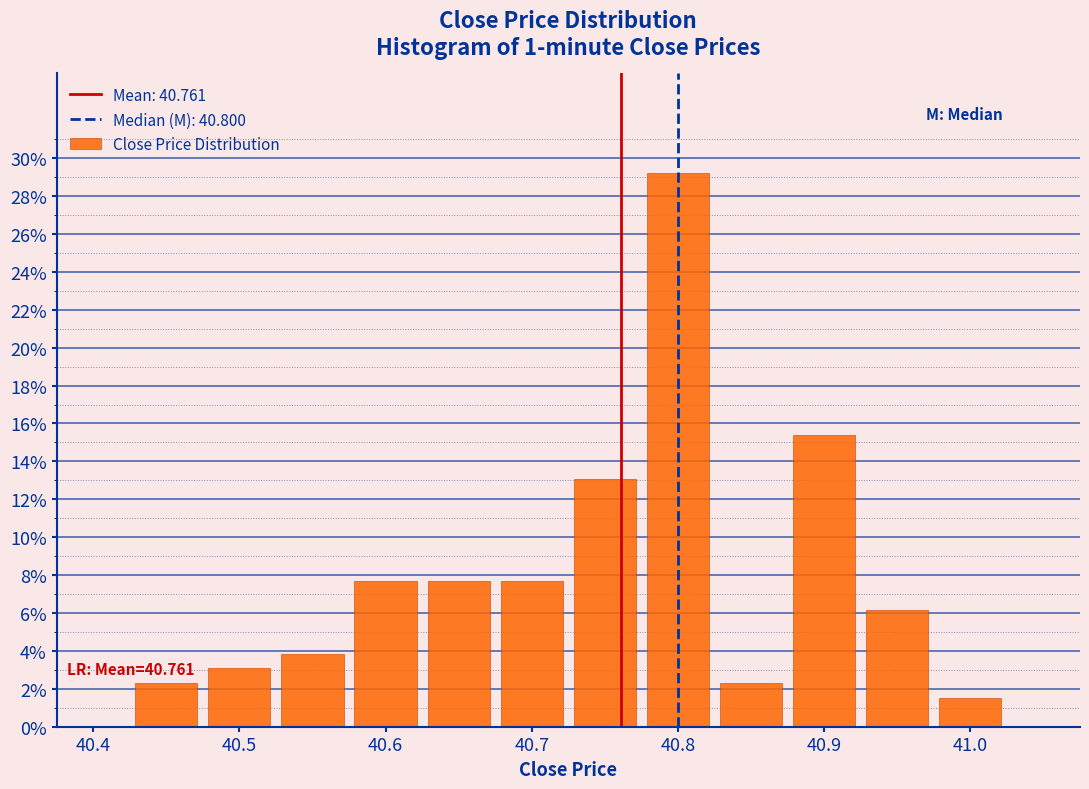

Over which range of the x-axis is the bar tallest?

40.775 to 40.825